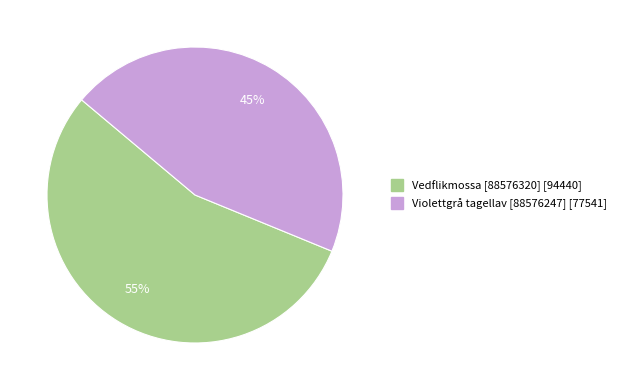

What is the majority slice?

Vedflikmossa [88576320]